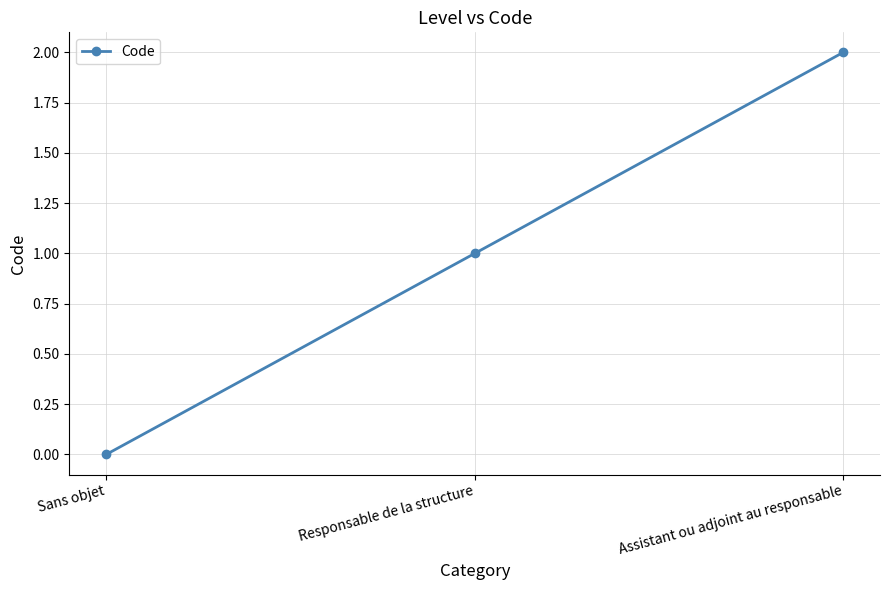

How many series are shown in this chart?

1